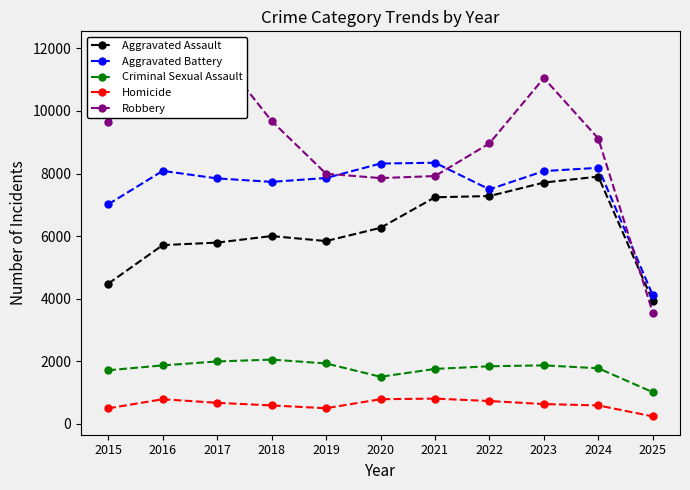

What are all the series names shown in the legend?

Aggravated Assault, Aggravated Battery, Criminal Sexual Assault, Homicide, Robbery